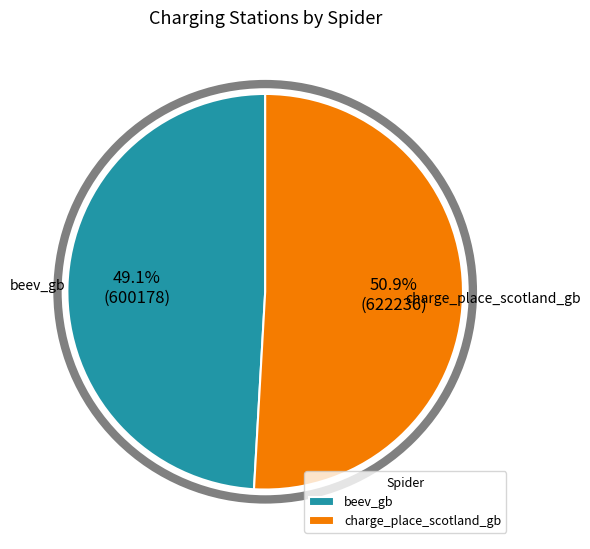

To the nearest percent, what percentage of the pie is charge_place_scotland_gb?

51%